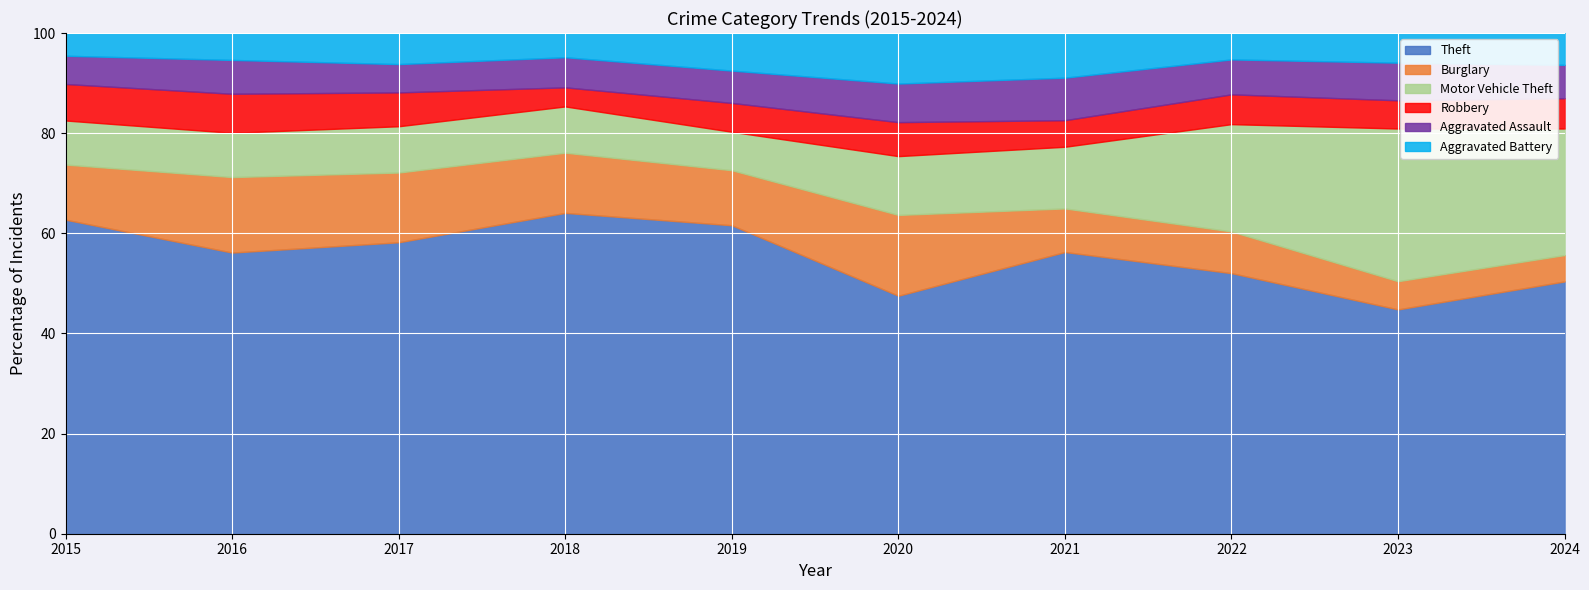

At which category does Burglary reach its first local valley?

2019